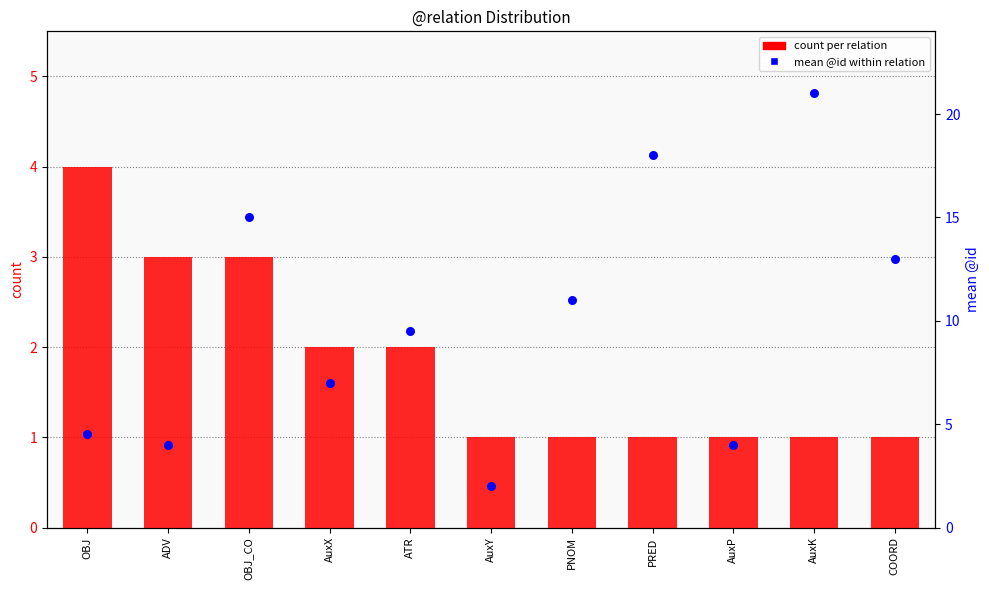

At which category is the sum across all series the highest?

AuxK